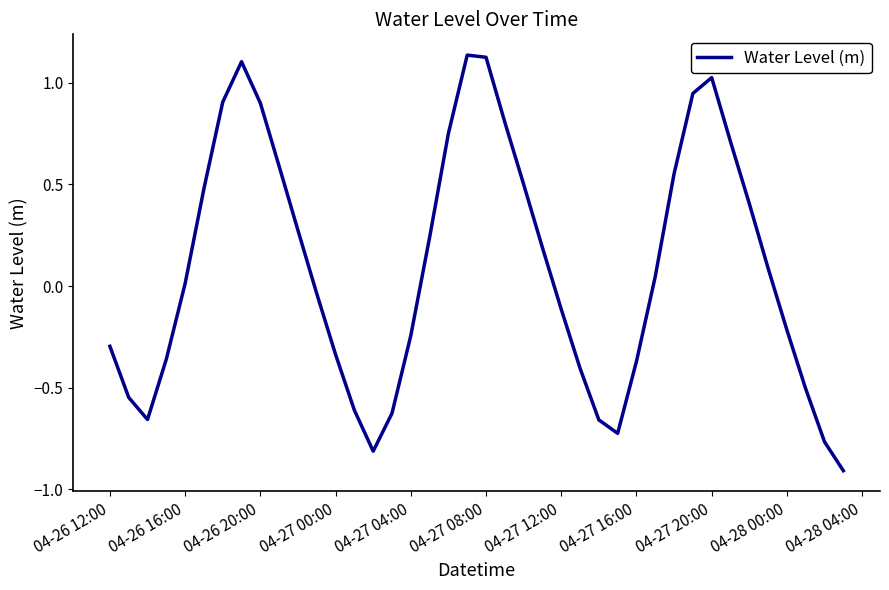

What is the difference between the maximum and minimum values?

2.0